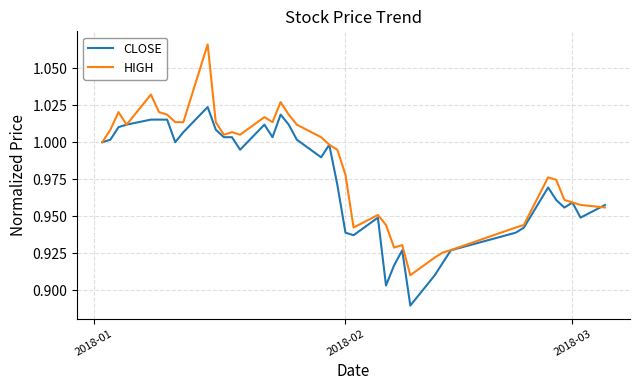

Which series has the largest total across all categories?

HIGH